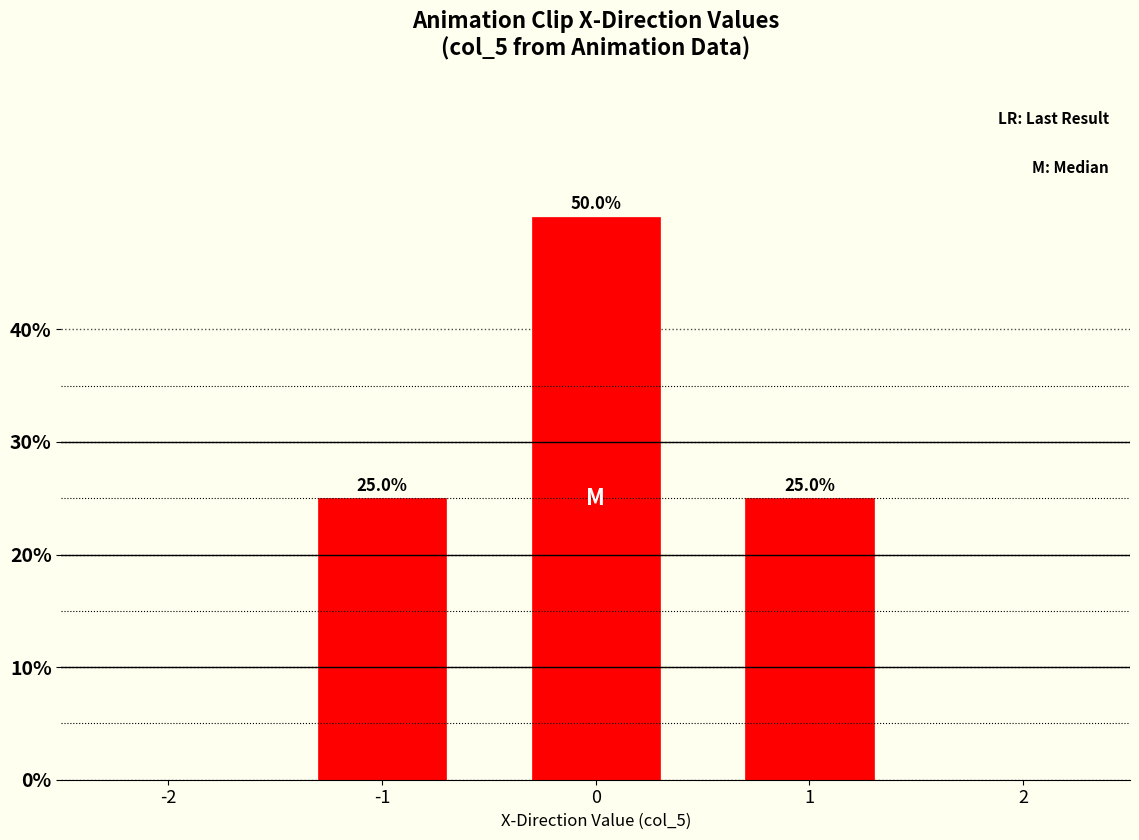

Reading right to left, list all the values displayed in this chart.

1=25	0=50	-1=25